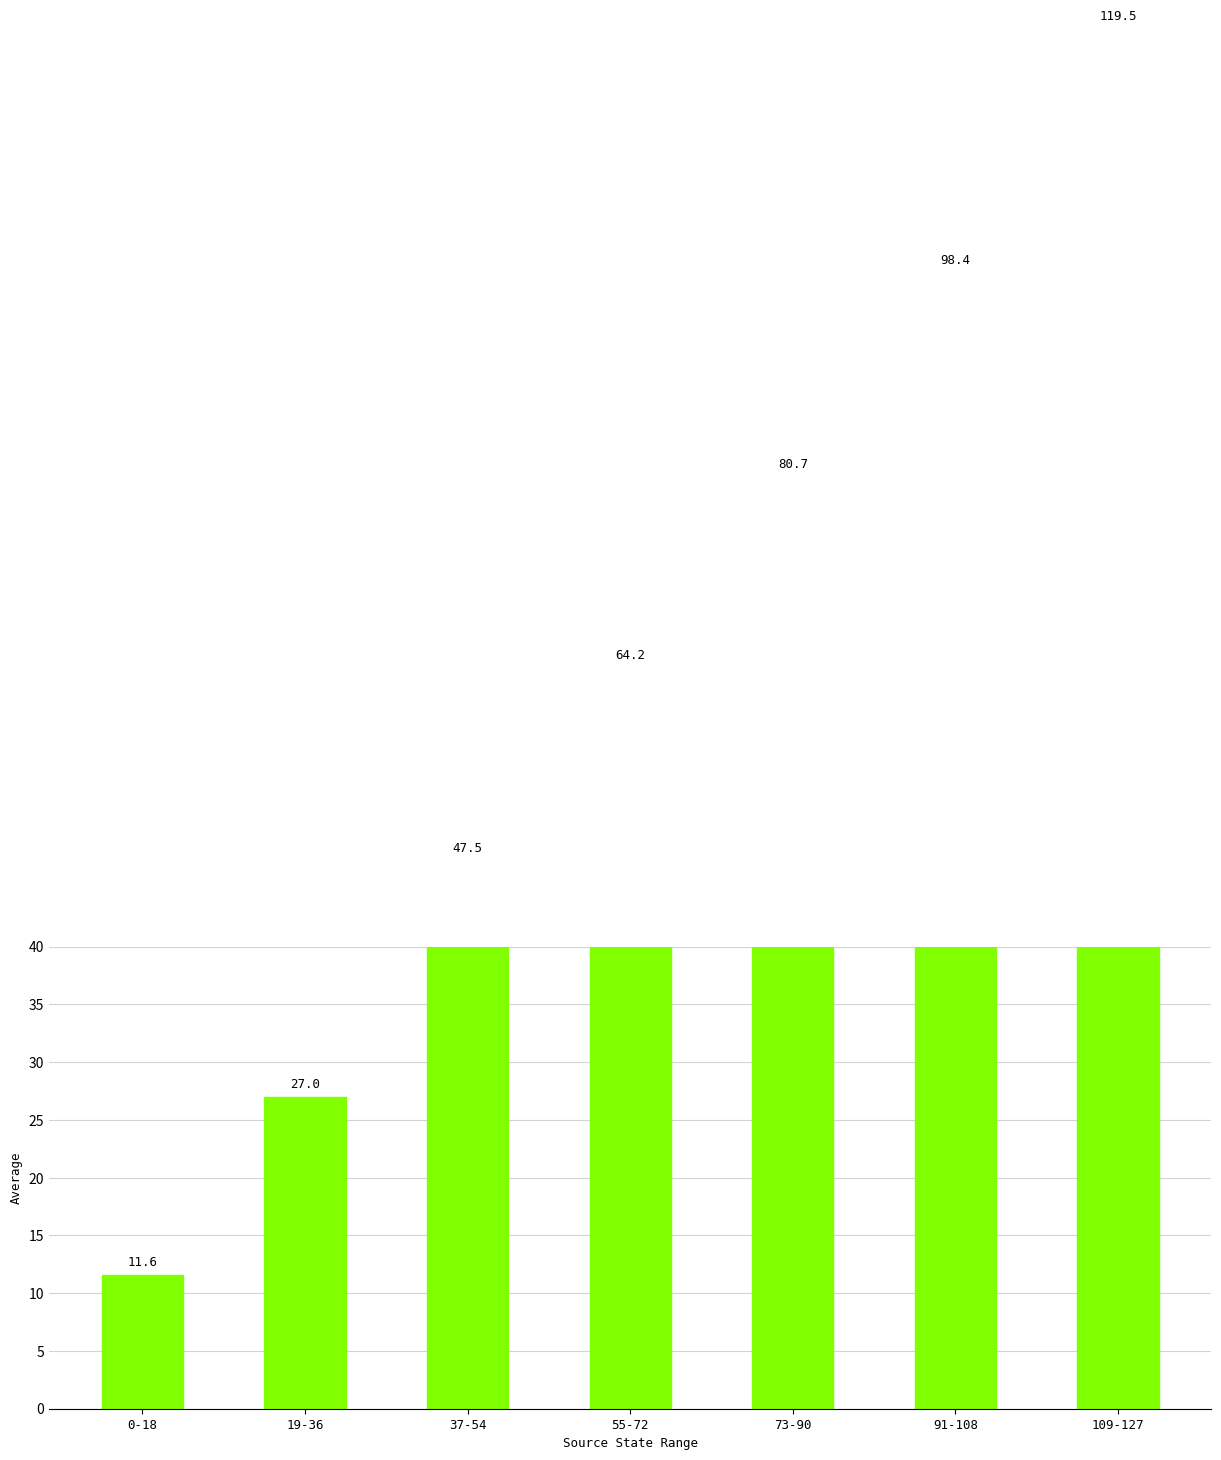

List the labels in order of value, smallest first.

0-18, 19-36, 37-54, 55-72, 73-90, 91-108, 109-127